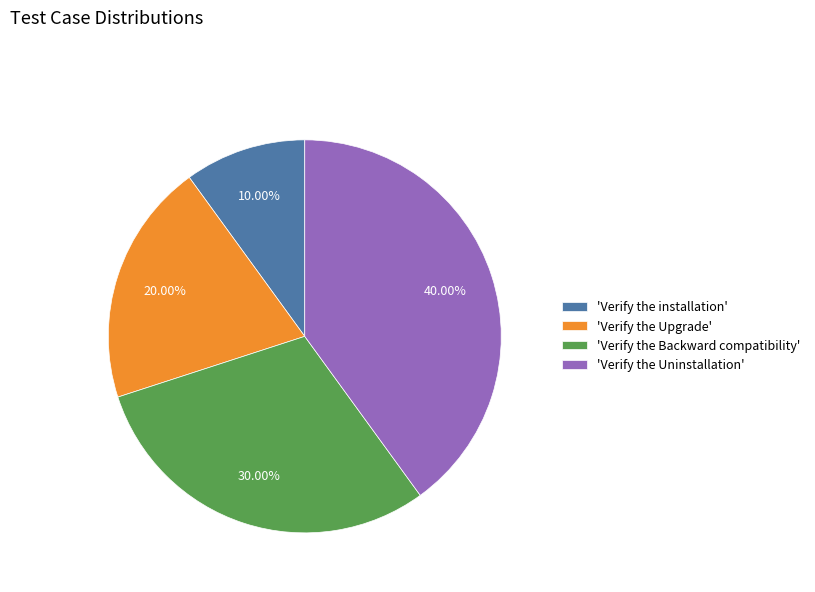

Count the number of slices in the pie.

4